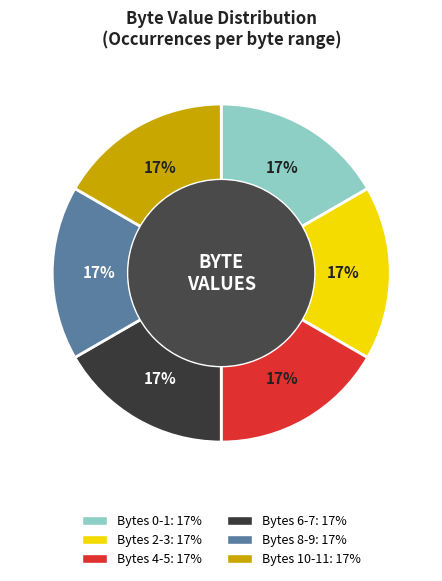

To the nearest percent, what is the average slice percentage?

17%